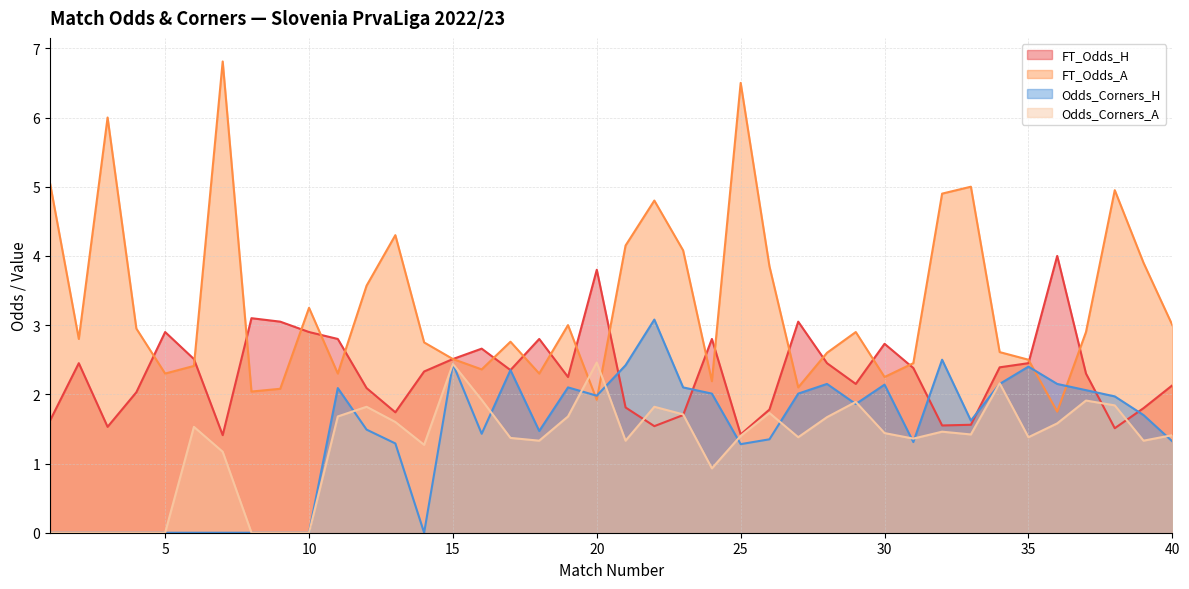

What is the greatest value displayed?

6.8